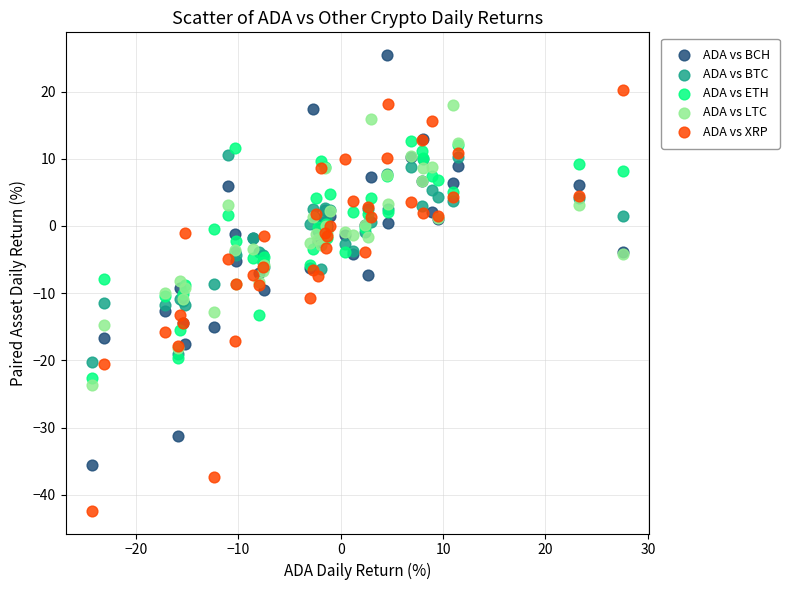

Which series reaches the maximum Y coordinate?

ADA vs BCH